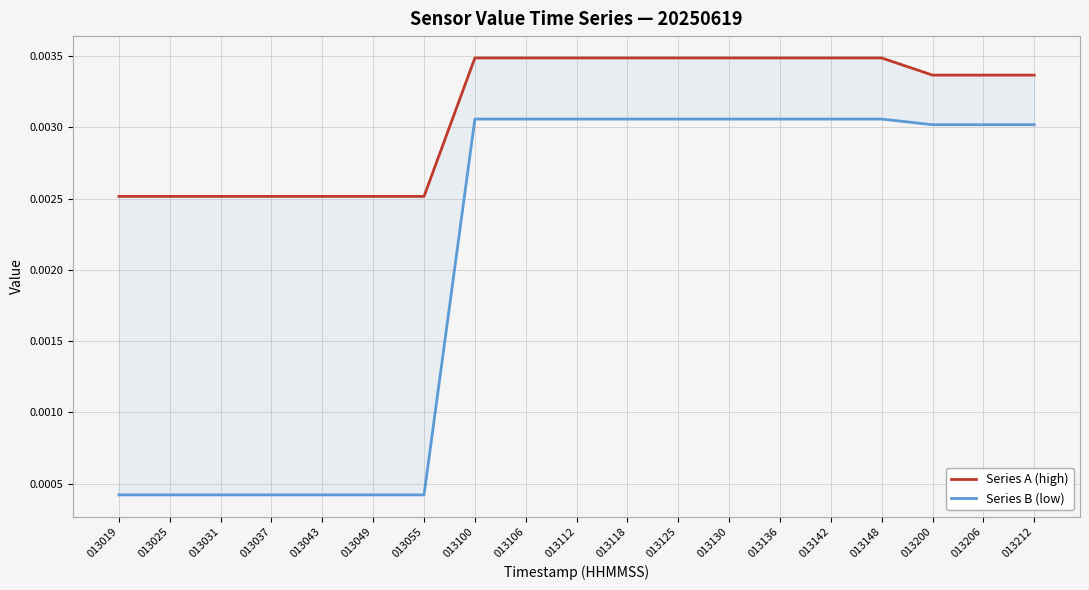

Does the chart display data point markers on the line(s)?

No